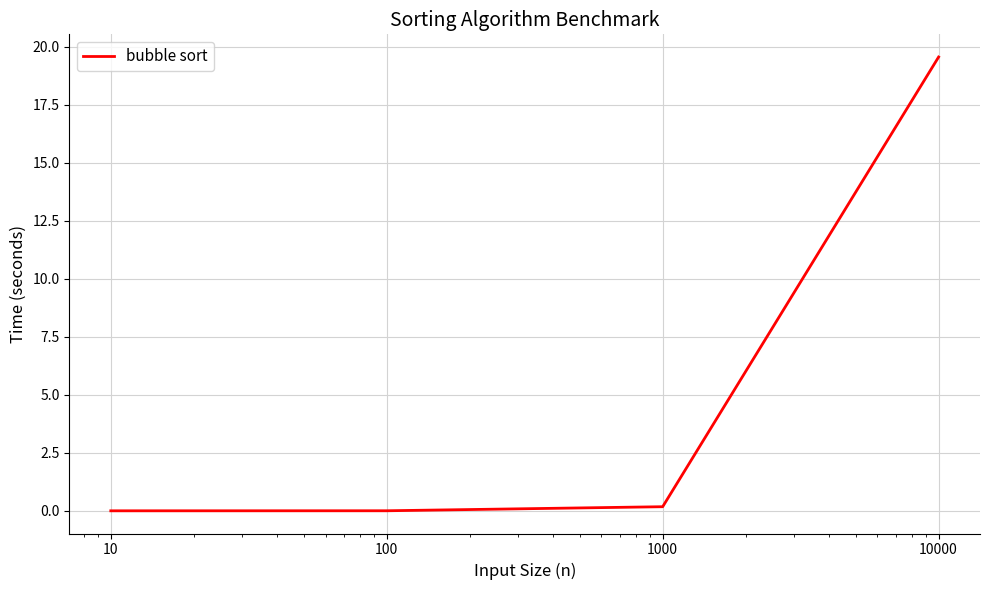

True or false: there are more than 2 points higher than both neighbors.

False